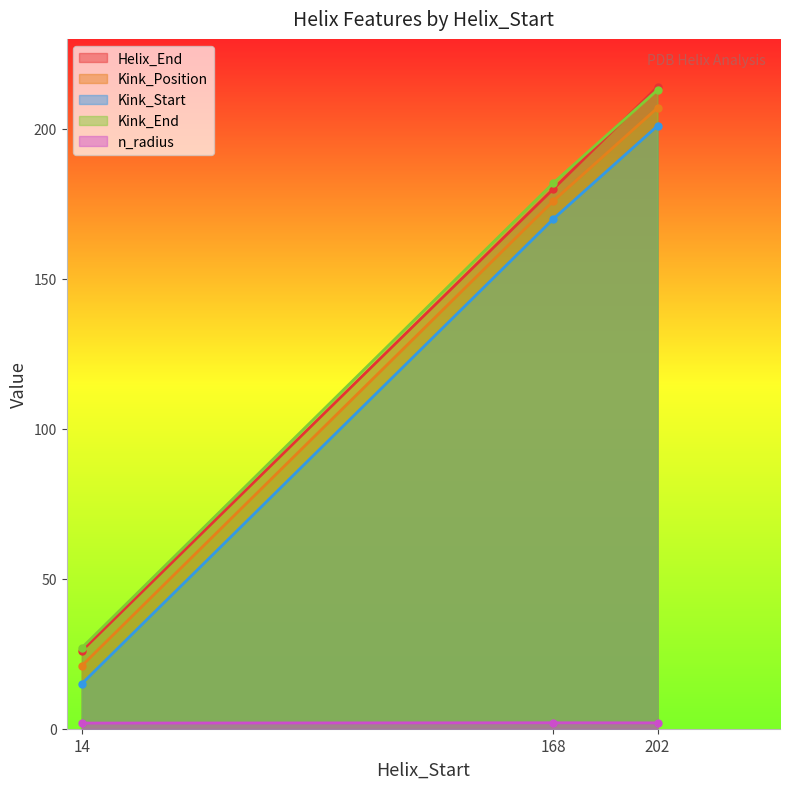

At 202, list the series in order from largest to smallest.

Helix_End, Kink_End, Kink_Position, Kink_Start, n_radius